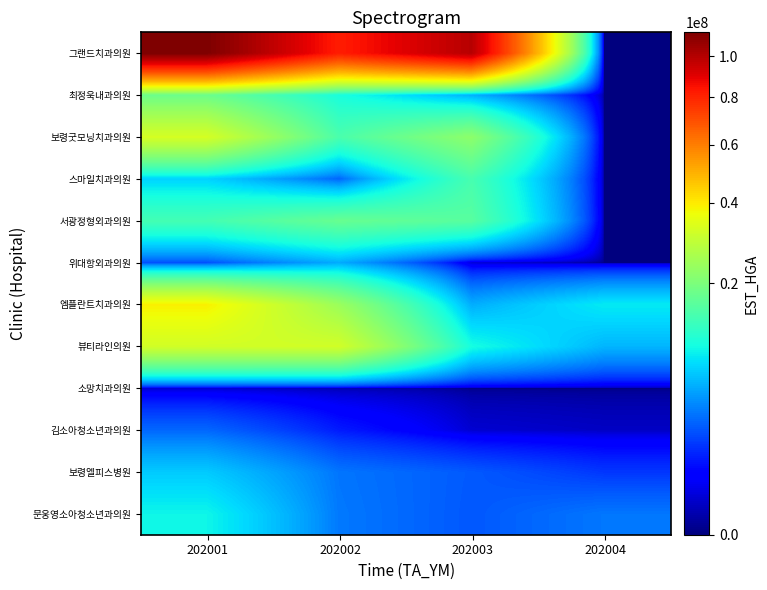

At which category is the sum across all series the highest?

202001